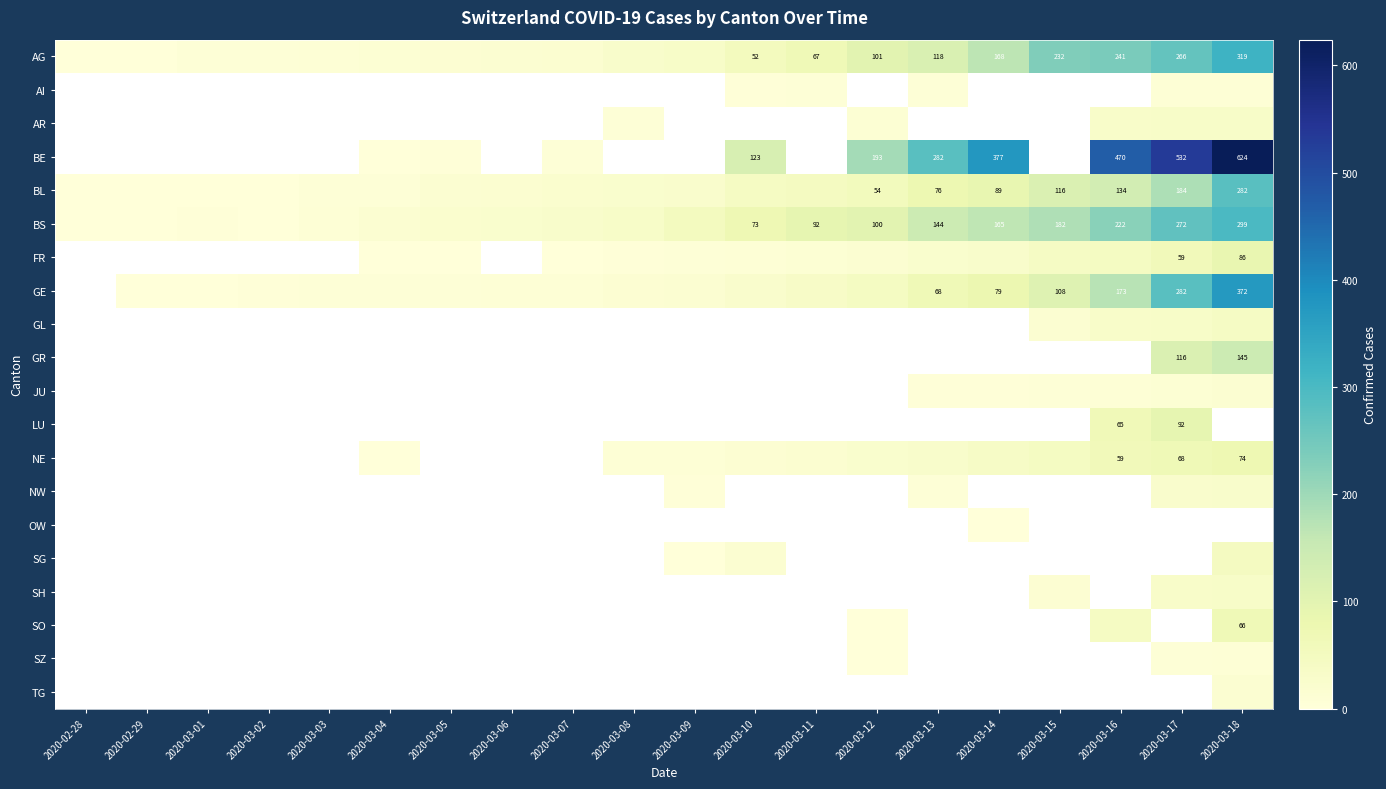

True or false: BL has a value of 15.0 at 2020-03-05.

True